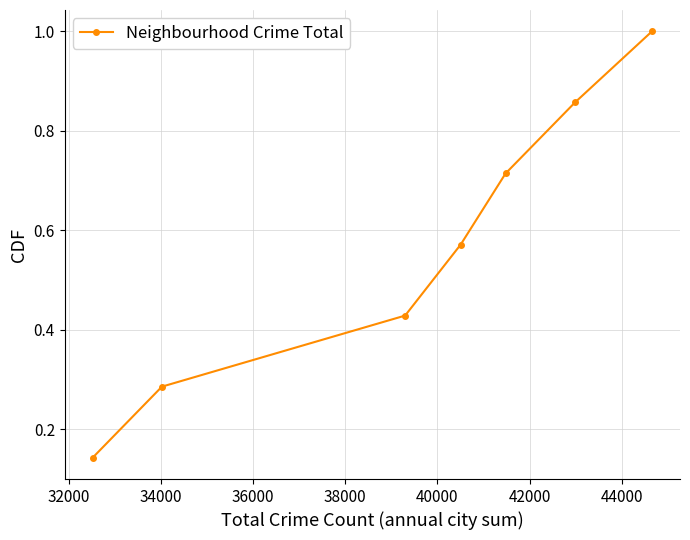

What is the sum of all values?

4.0